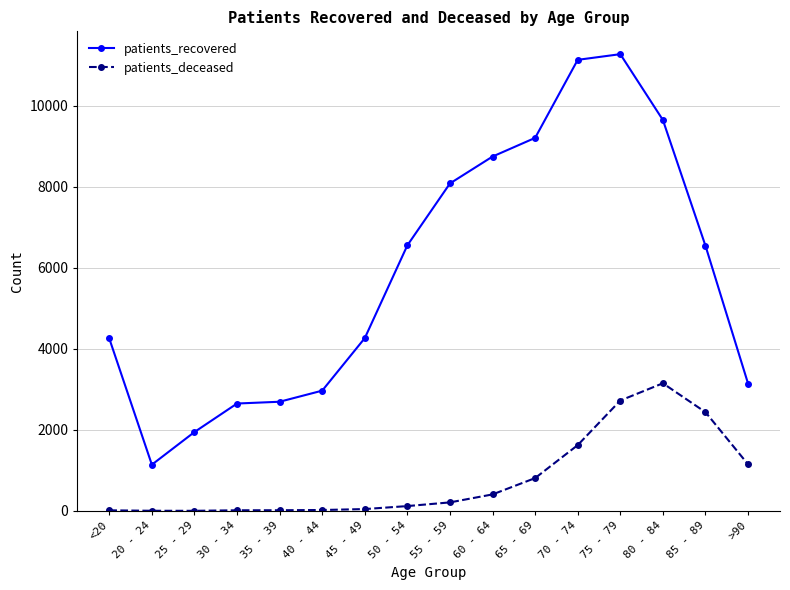

What are all the series names shown in the legend?

patients_recovered, patients_deceased